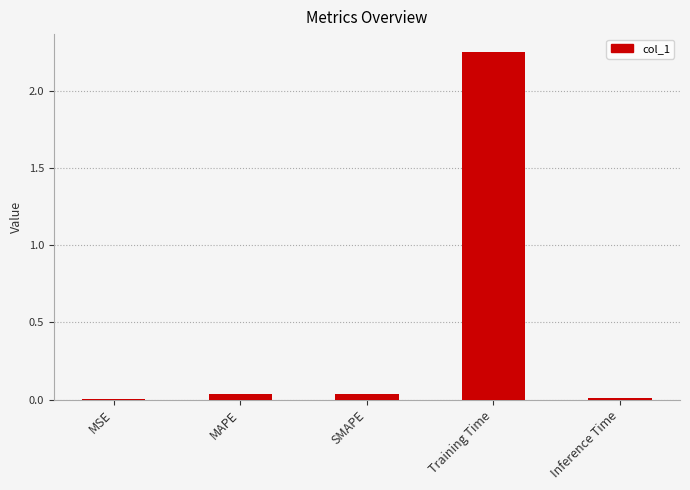

What is the change in value from SMAPE to Training Time?

+2.2